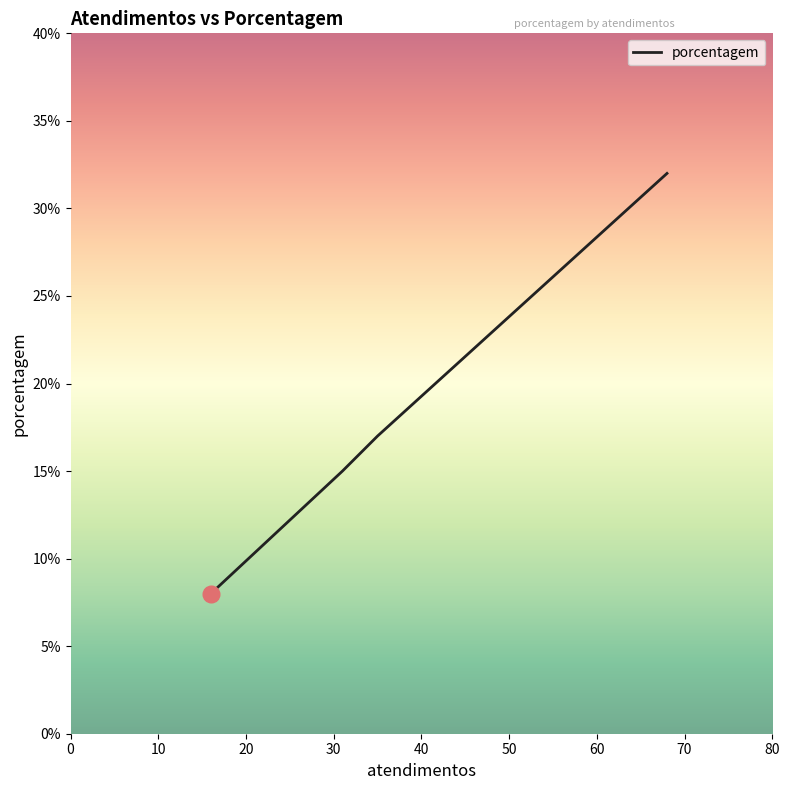

Between 10 and 20, which is larger?

10